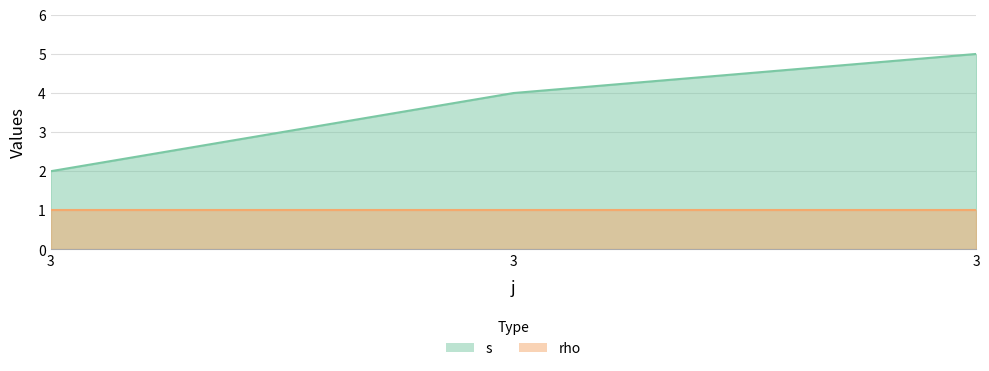

Rank the categories by value from highest to lowest.

3, 3, 3